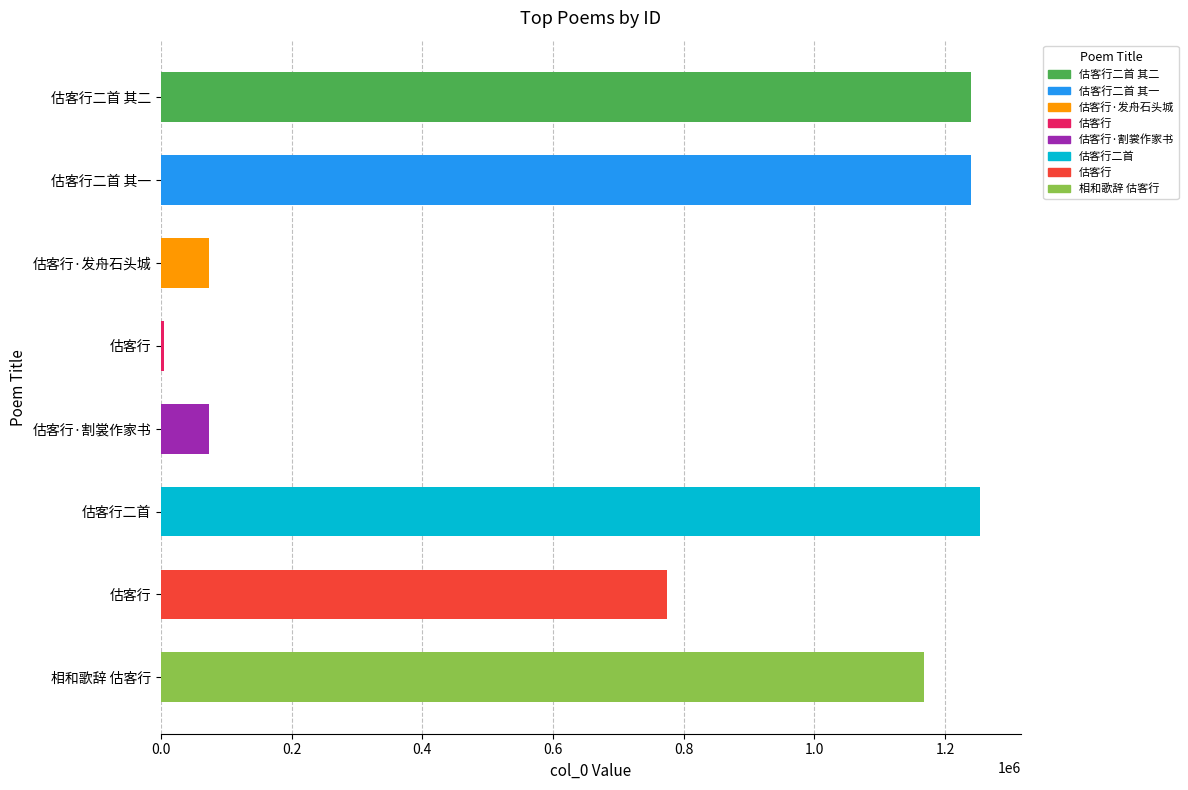

How many series are shown in this chart?

1